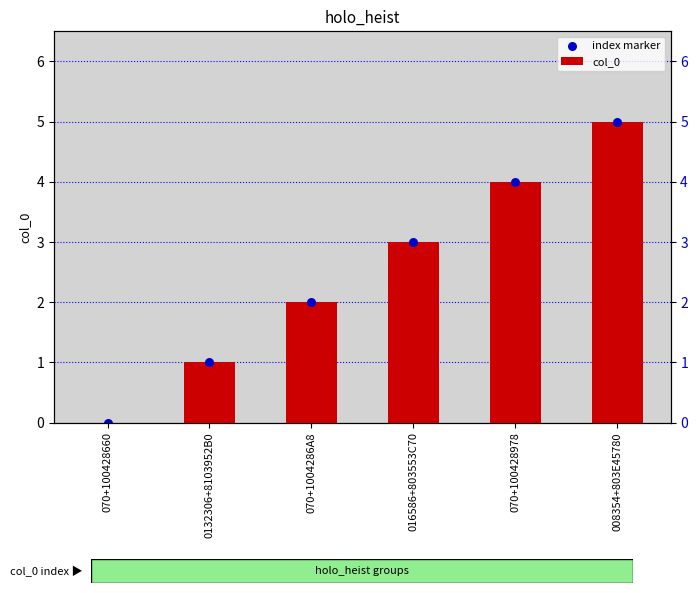

Which series contains the highest Y value?

col_0